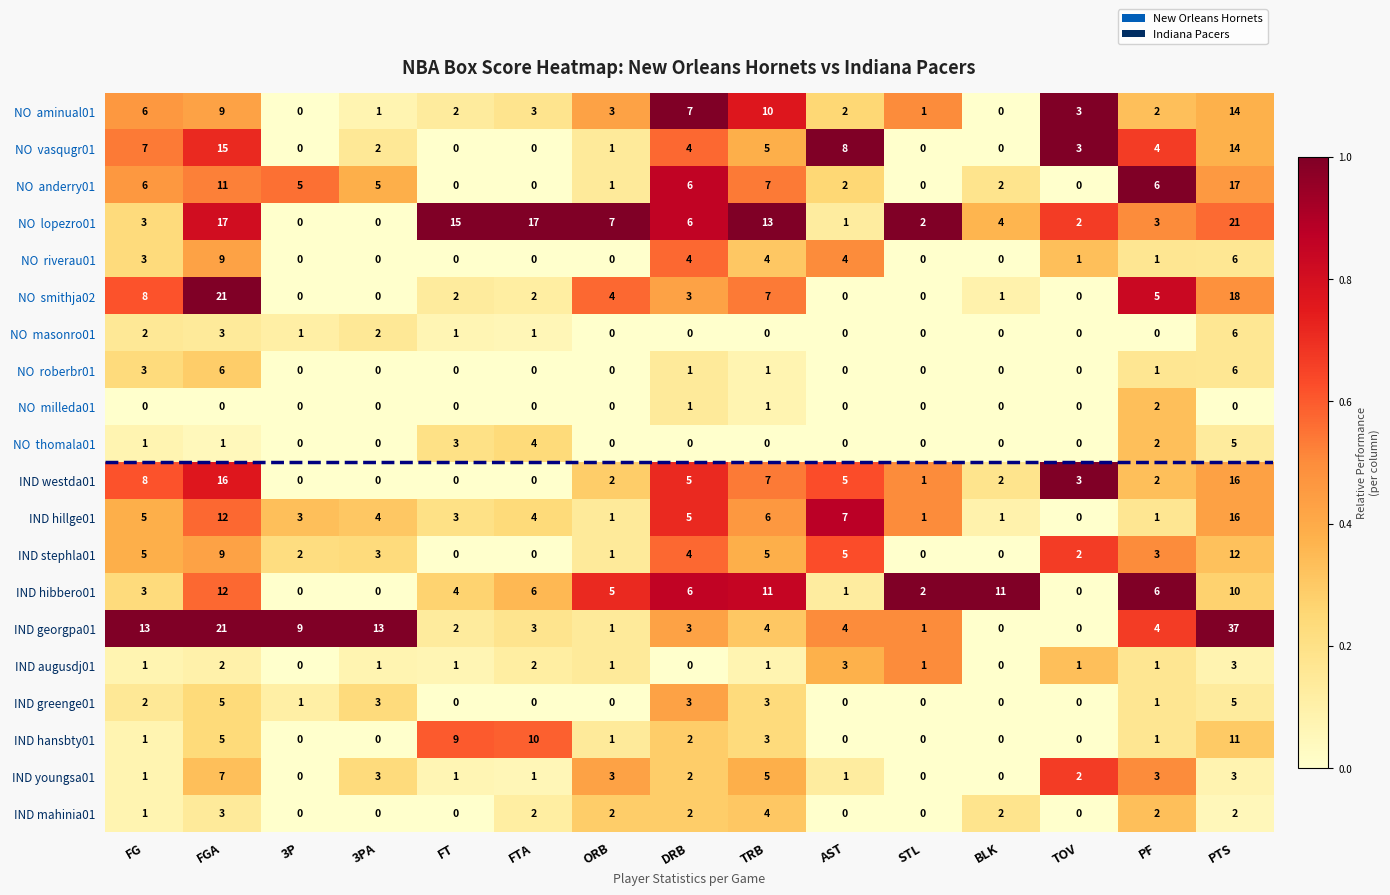

Which series has the largest total across all categories?

IND georgpa01